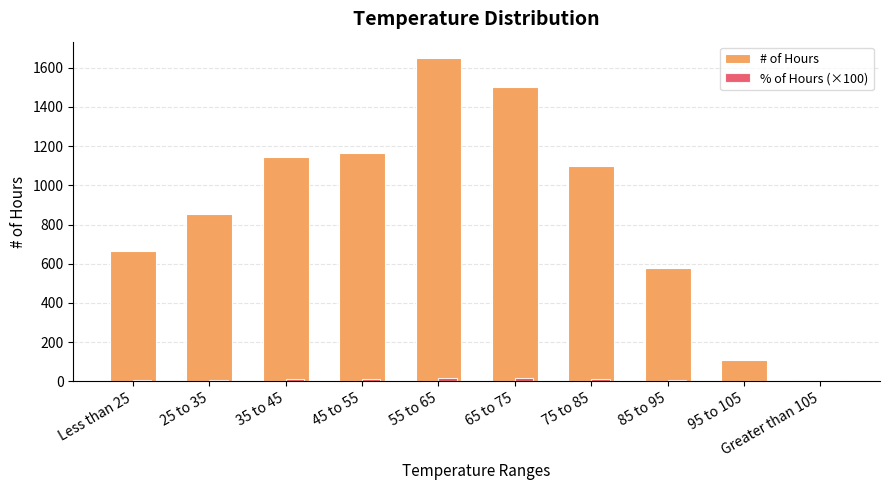

Where is # of Hours nearest to the value 825?

25 to 35